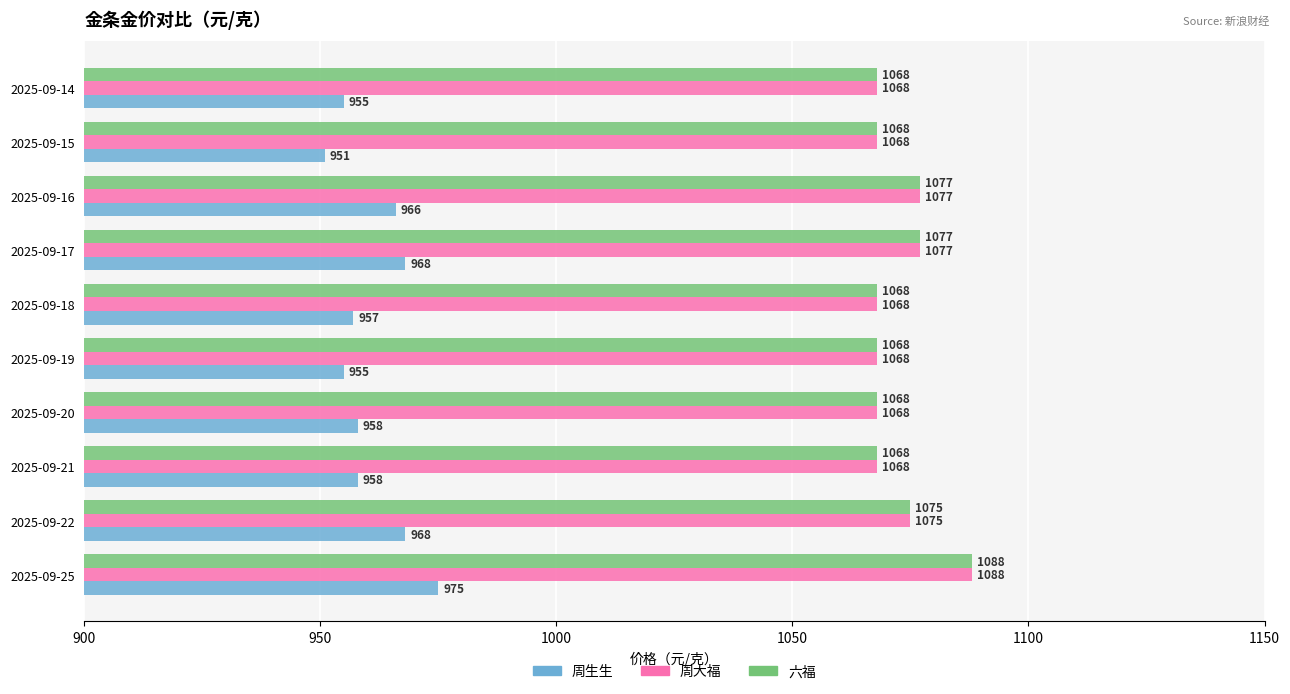

What value does the 周大福 series have at 2025-09-21?

1068